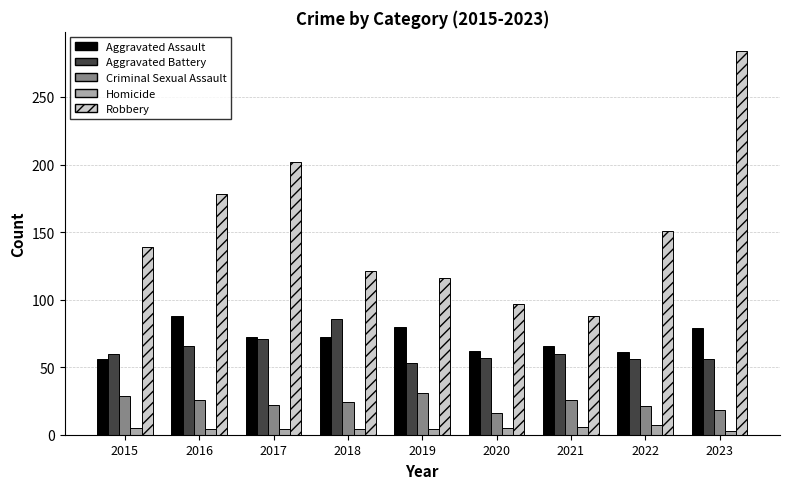

Which series has the largest range (max minus min)?

Robbery